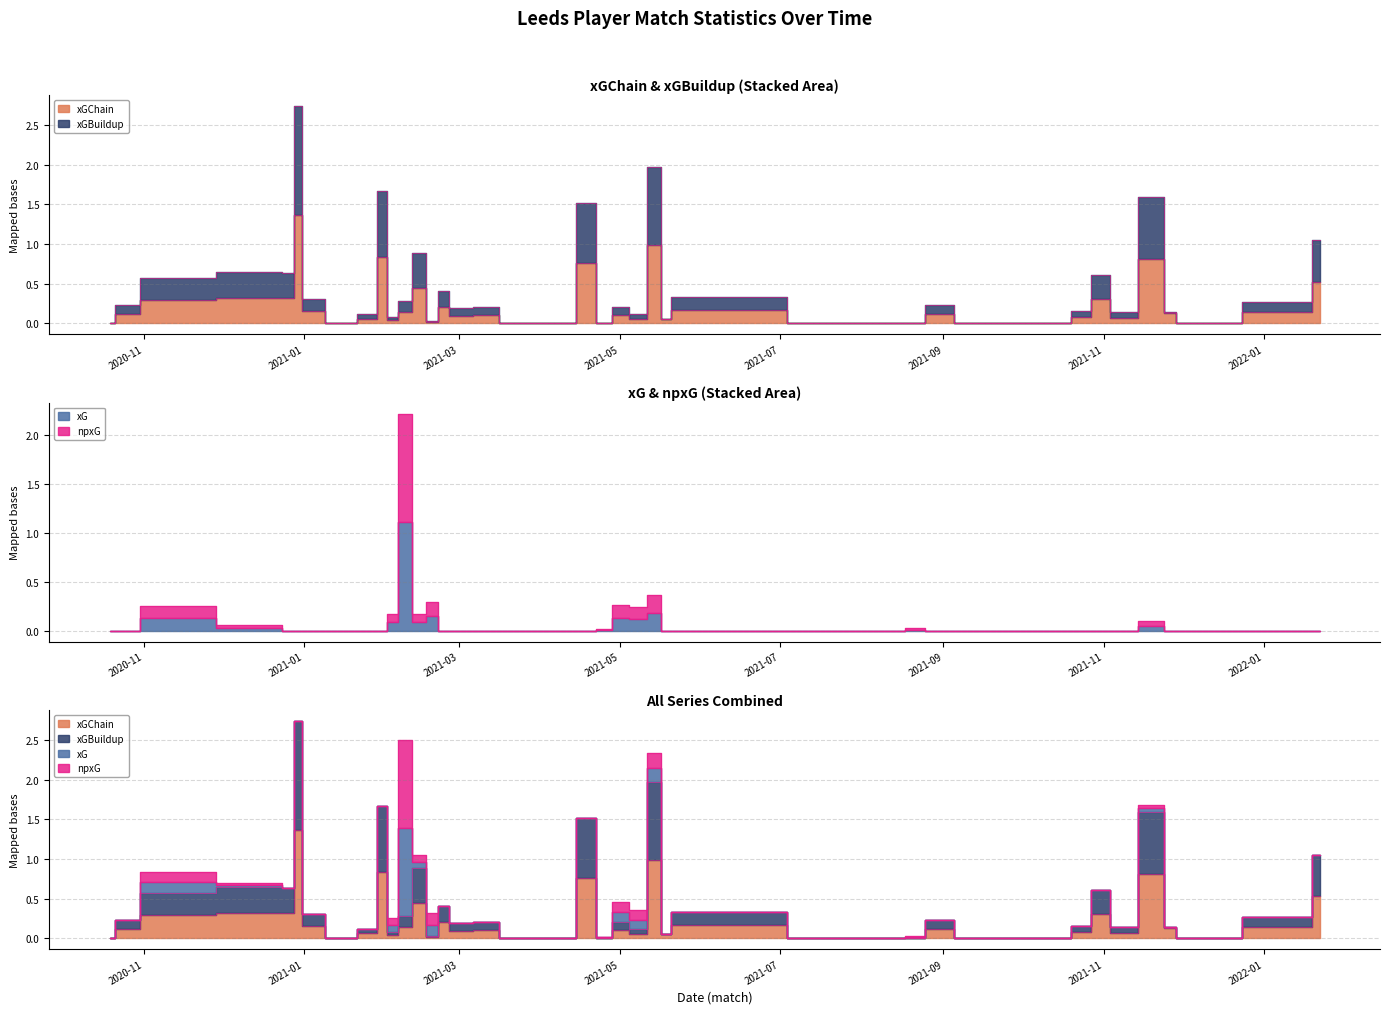

In xGBuildup, how many points are lower than both neighbors (excluding endpoints)?

10